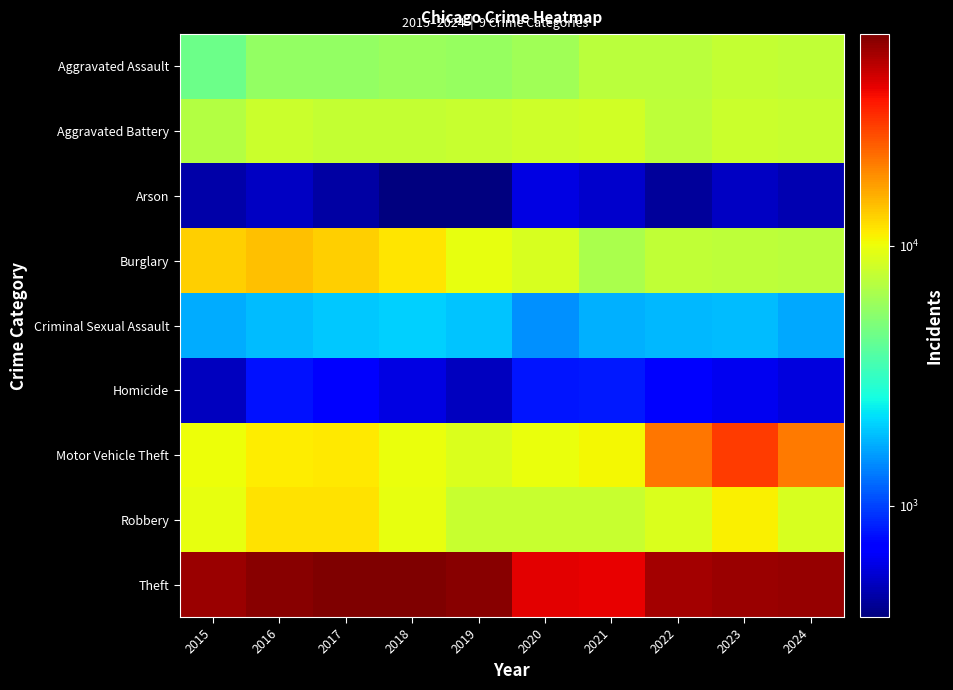

Reading left to right, transcribe all the data shown in this chart.

Aggravated Assault: 2015=4480	2016=5713	2017=5793	2018=6002	2019=5841	2020=6265	2021=7242	2022=7280	2023=7712	2024=7671
Aggravated Battery: 2015=7019	2016=8085	2017=7845	2018=7735	2019=7858	2020=8321	2021=8347	2022=7491	2023=8077	2024=7934
Arson: 2015=448	2016=515	2017=444	2018=373	2019=376	2020=588	2021=529	2022=422	2023=513	2024=466
Burglary: 2015=13184	2016=14289	2017=13001	2018=11747	2019=9638	2020=8758	2021=6662	2022=7593	2023=7481	2024=7341
Criminal Sexual Assault: 2015=1705	2016=1856	2017=1979	2018=2042	2019=1920	2020=1494	2021=1746	2022=1814	2023=1847	2024=1669
Homicide: 2015=496	2016=786	2017=672	2018=588	2019=499	2020=787	2021=804	2022=725	2023=626	2024=570
Motor Vehicle Theft: 2015=10068	2016=11285	2017=11380	2018=9985	2019=8978	2020=9959	2021=10605	2022=21466	2023=29251	2024=20990
Robbery: 2015=9638	2016=11960	2017=11880	2018=9681	2019=7995	2020=7855	2021=7920	2022=8963	2023=11053	2024=8843
Theft: 2015=57352	2016=61623	2017=64386	2018=65290	2019=62497	2020=41343	2021=40819	2022=54889	2023=57467	2024=58861